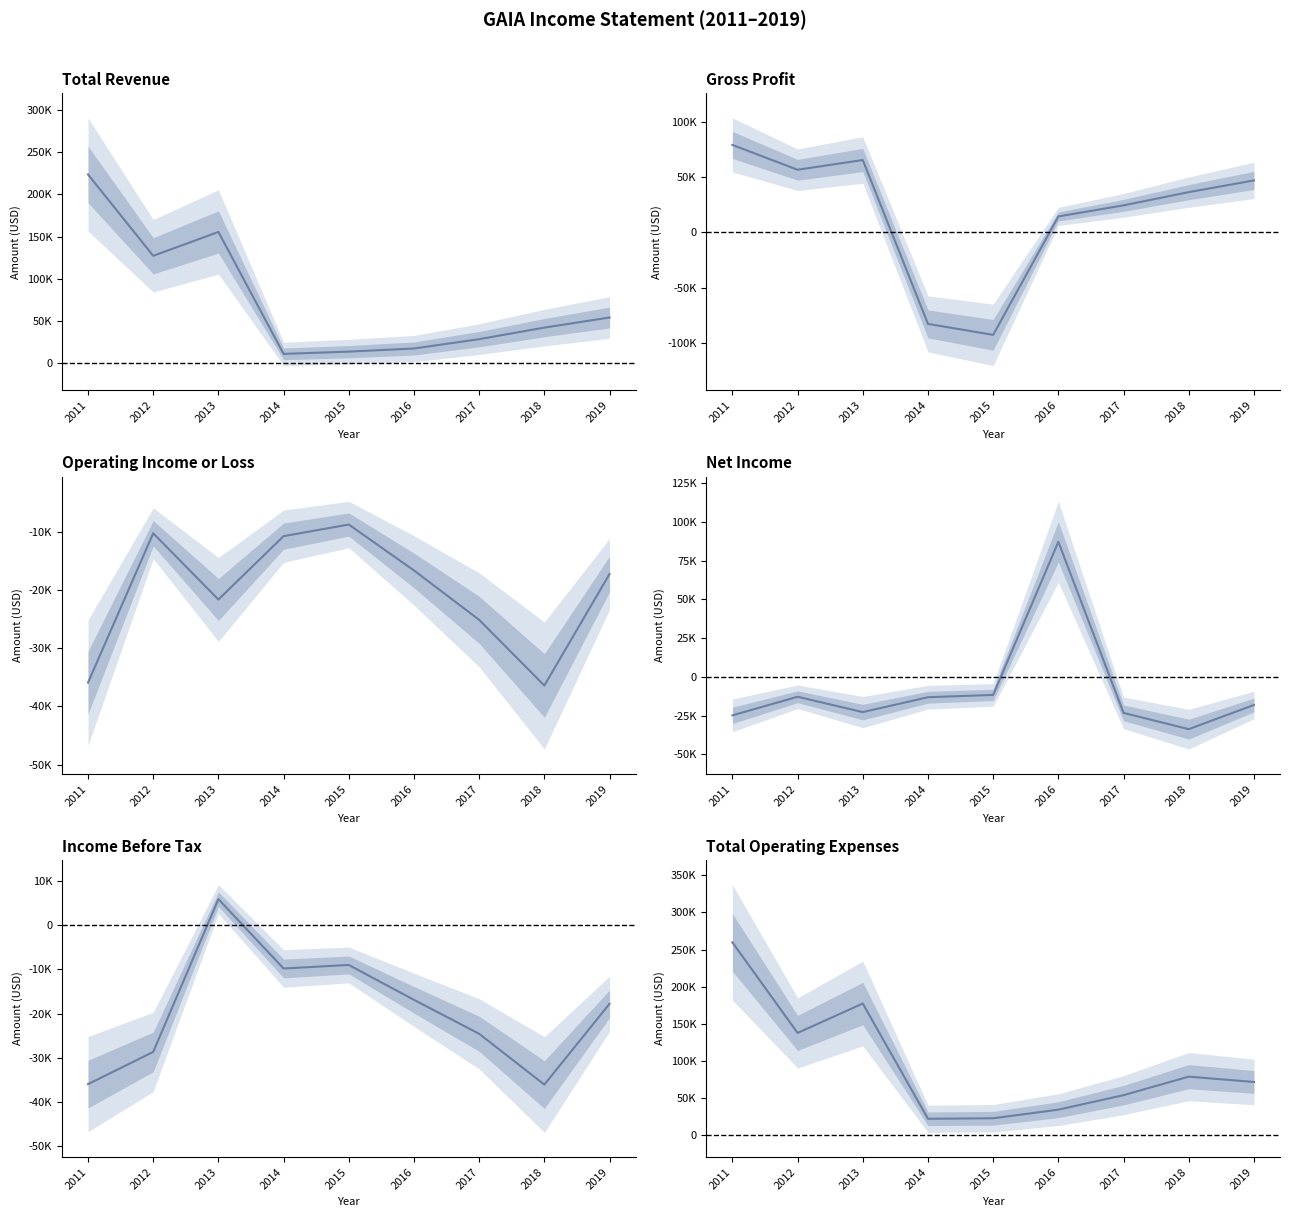

Rank the series at 2019 from highest to lowest value.

Total Operating Expenses, Total Revenue, Gross Profit, Operating Income or Loss, Income Before Tax, Net Income